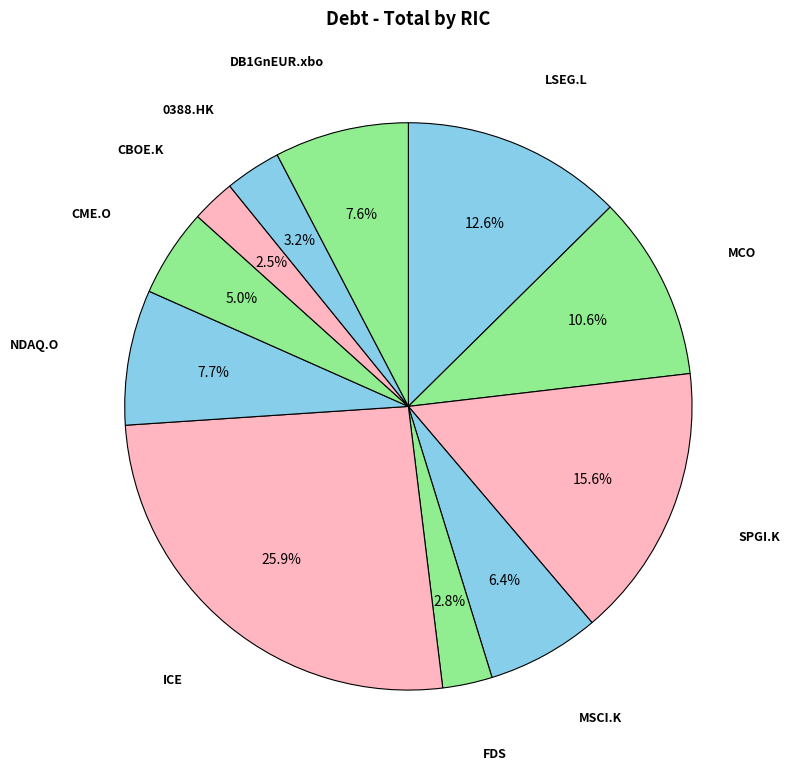

How many slices are in this pie chart?

11